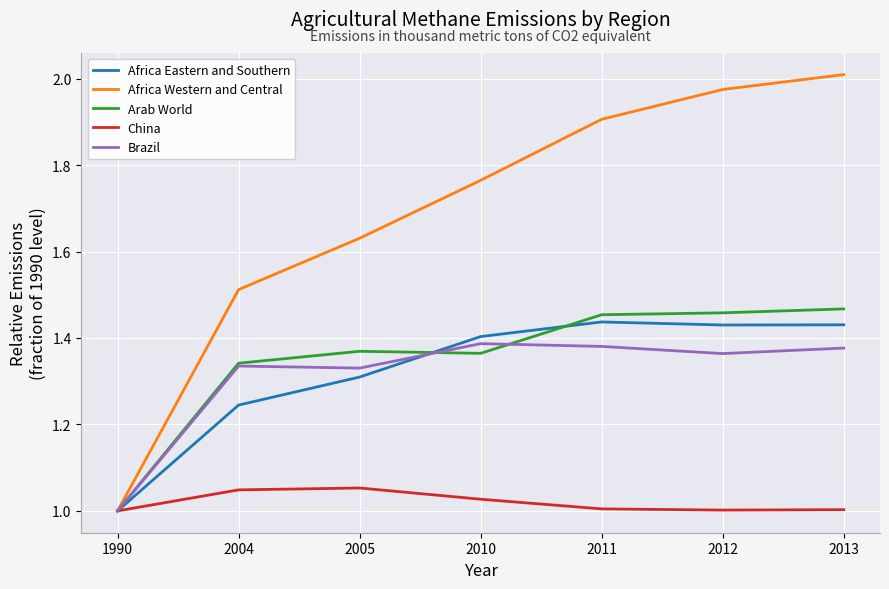

Is the value of Africa Western and Central at 2013 greater than the value of China at 2005?

Yes